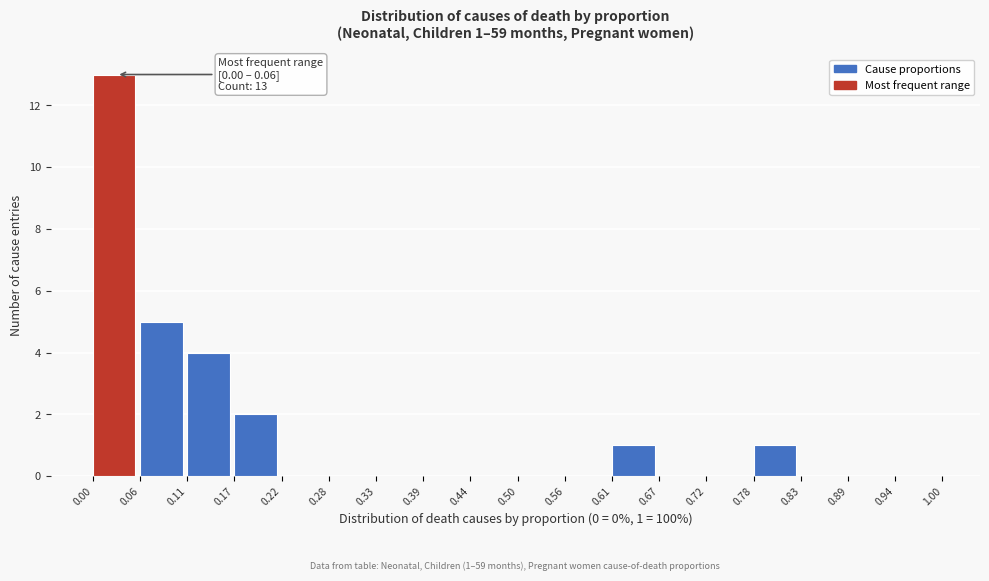

Which range on the x-axis has the tallest bar?

0.00 to 0.06